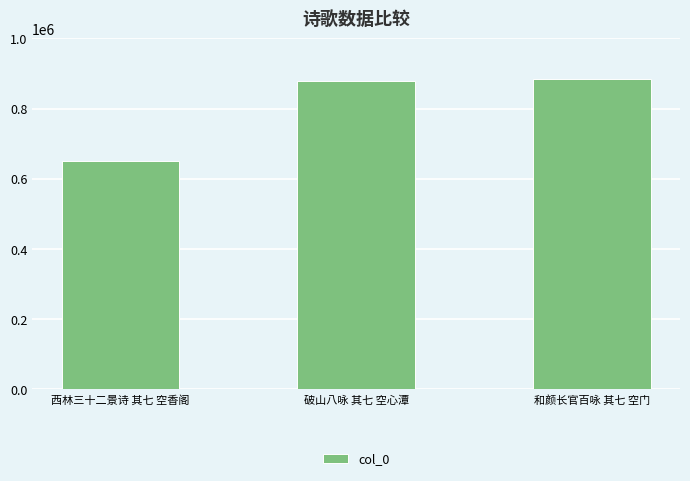

Is it true that the value at 西林三十二景诗 其七 空香阁 is 651015?

True